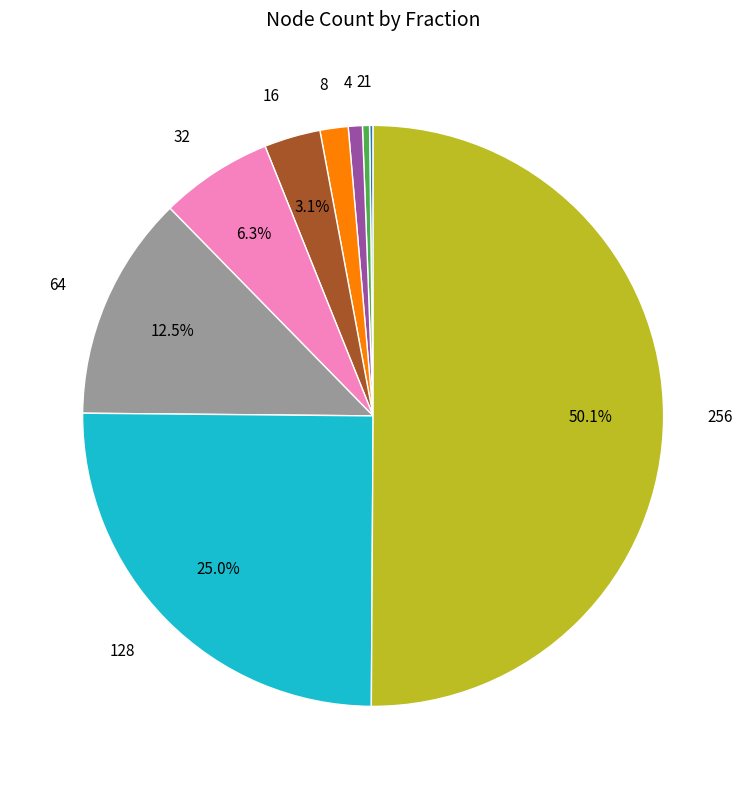

Between 256 and 2, which is larger?

256